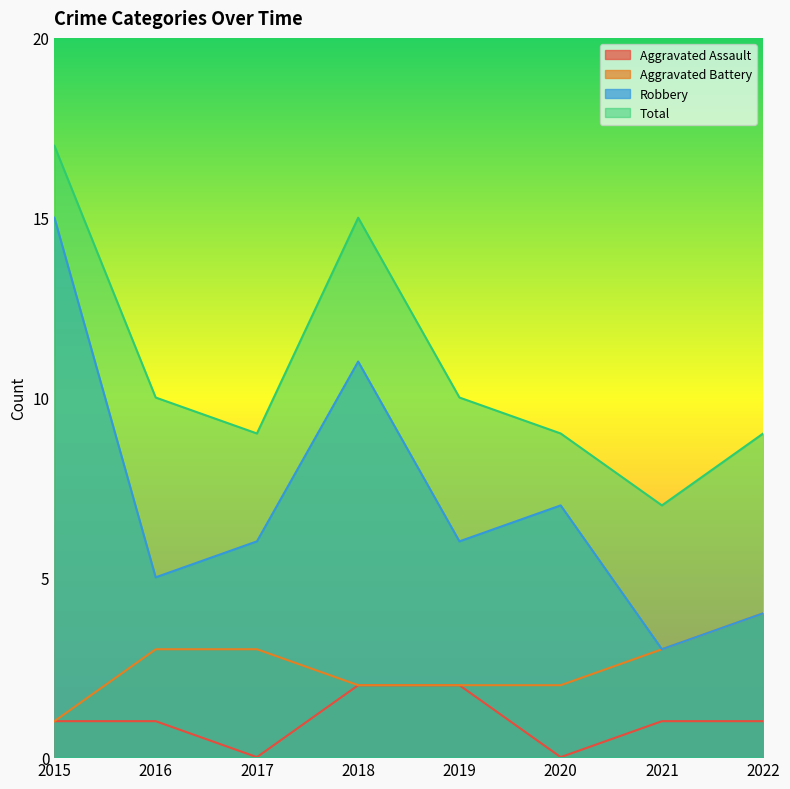

The value of Robbery at 2021 is 3. True or false?

True